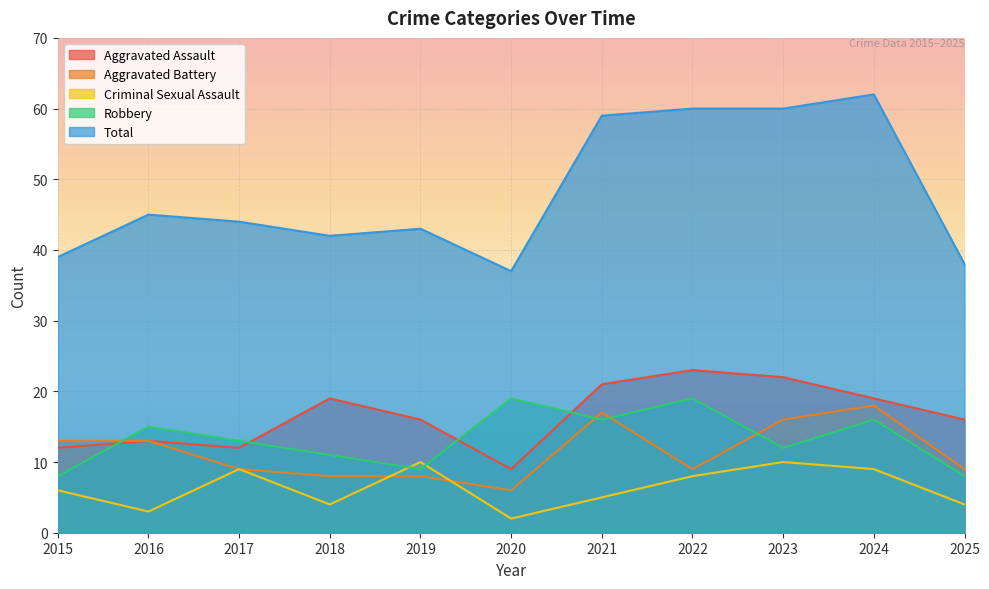

How many values in the Total series are below 44?

5